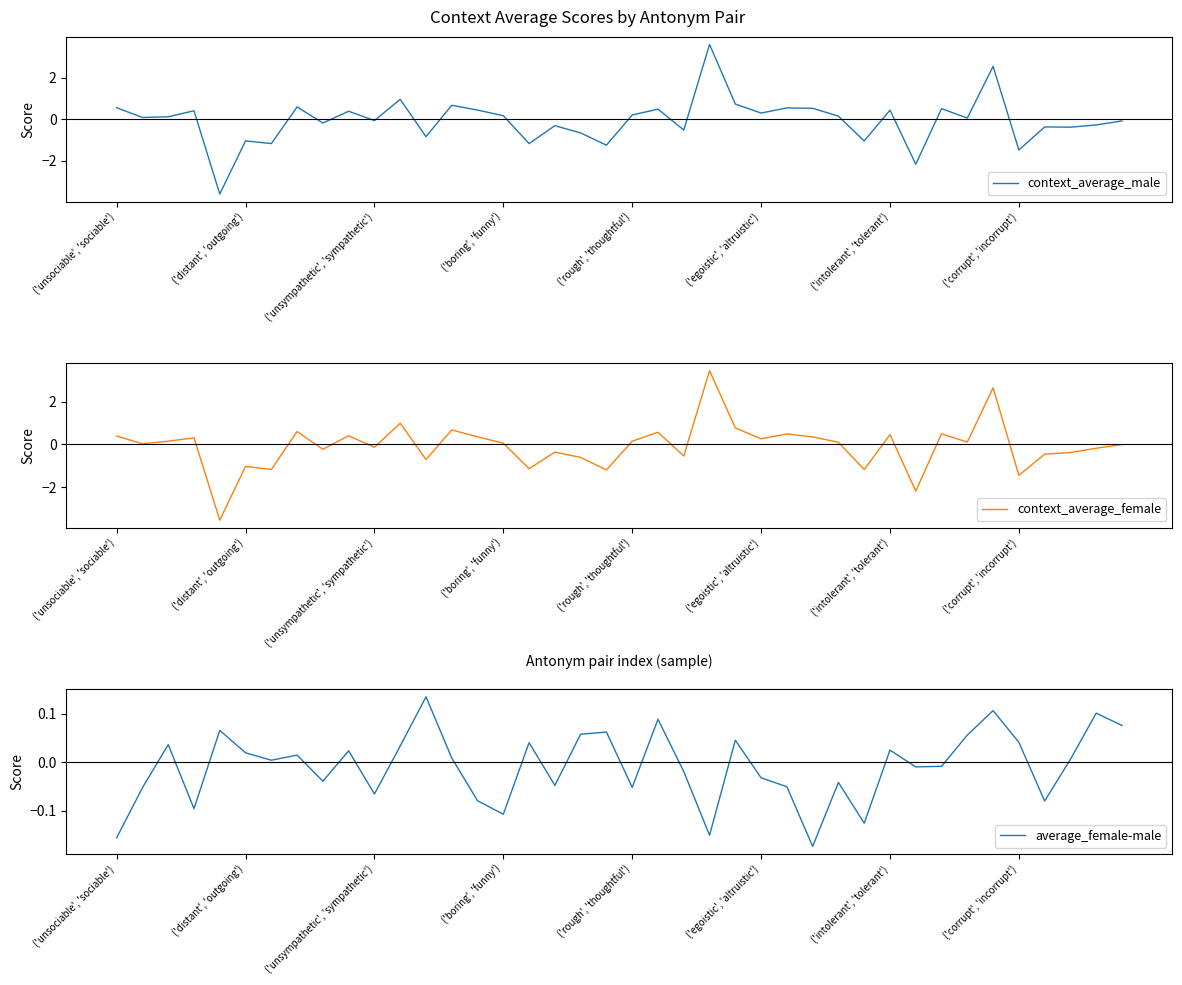

Is the value of average_female-male at 39 greater than the value of context_average_female at ('unsociable', 'sociable')?

No